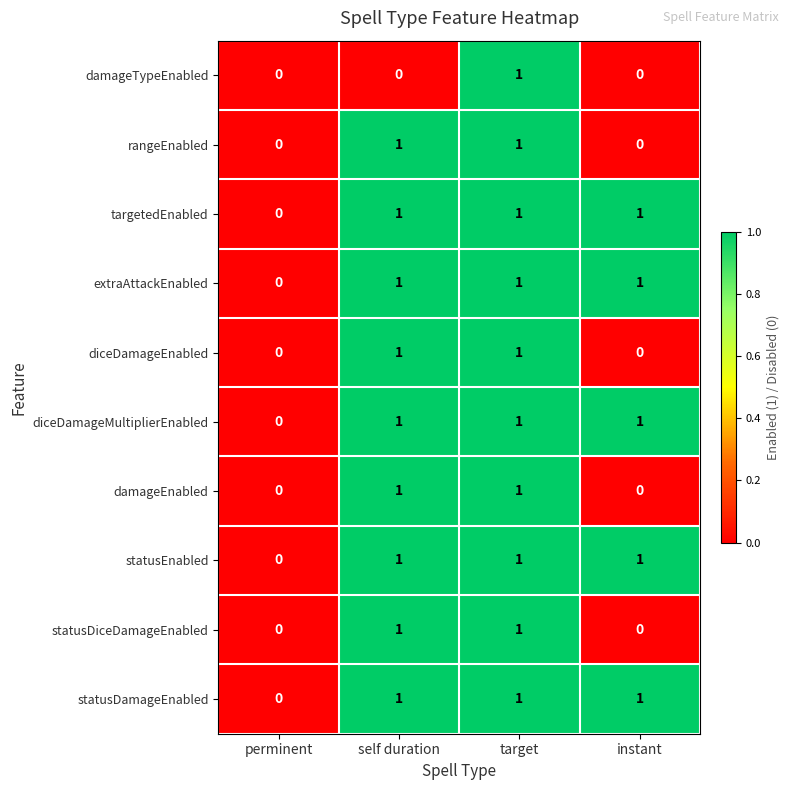

What is the spread (max minus min) of values at instant?

1